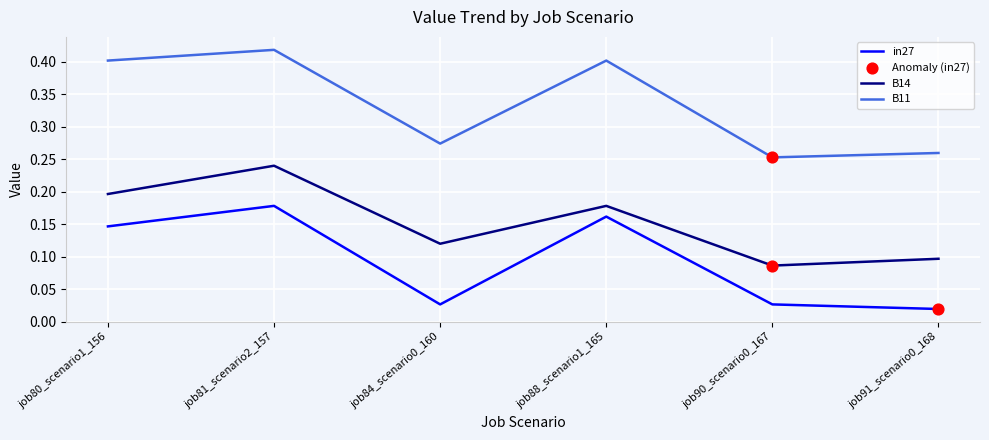

Which category has the highest value in the in27 series?

job81_scenario2_157